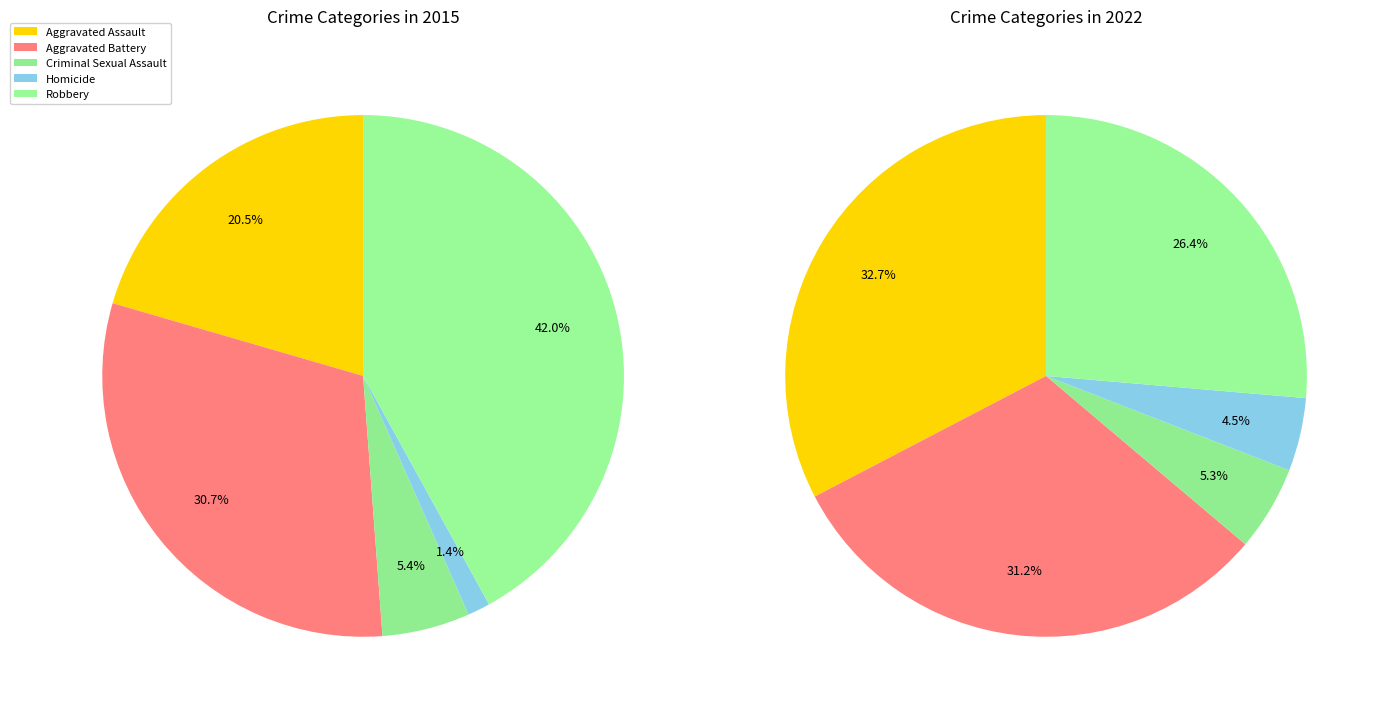

To the nearest percent, what is the difference between the Criminal Sexual Assault and Aggravated Battery slice percentages?

26%